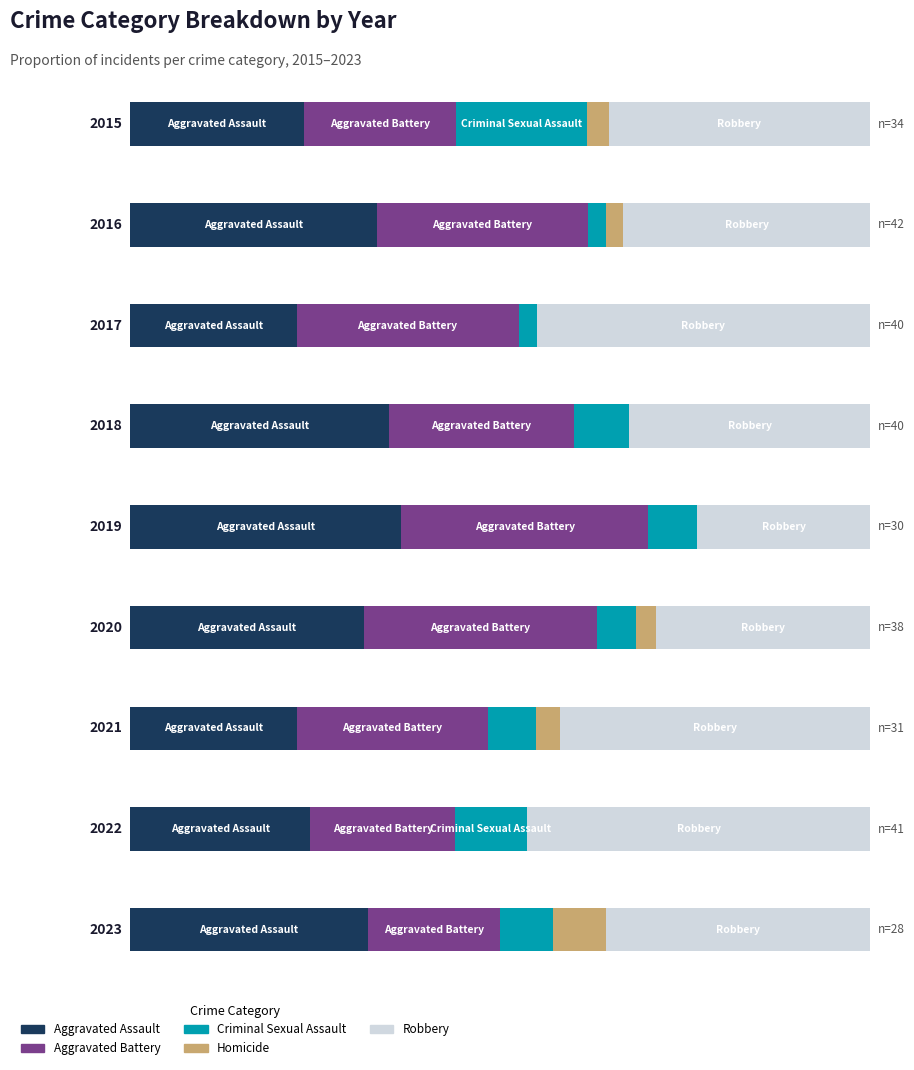

Which category has the lowest value in the Homicide series?

2017